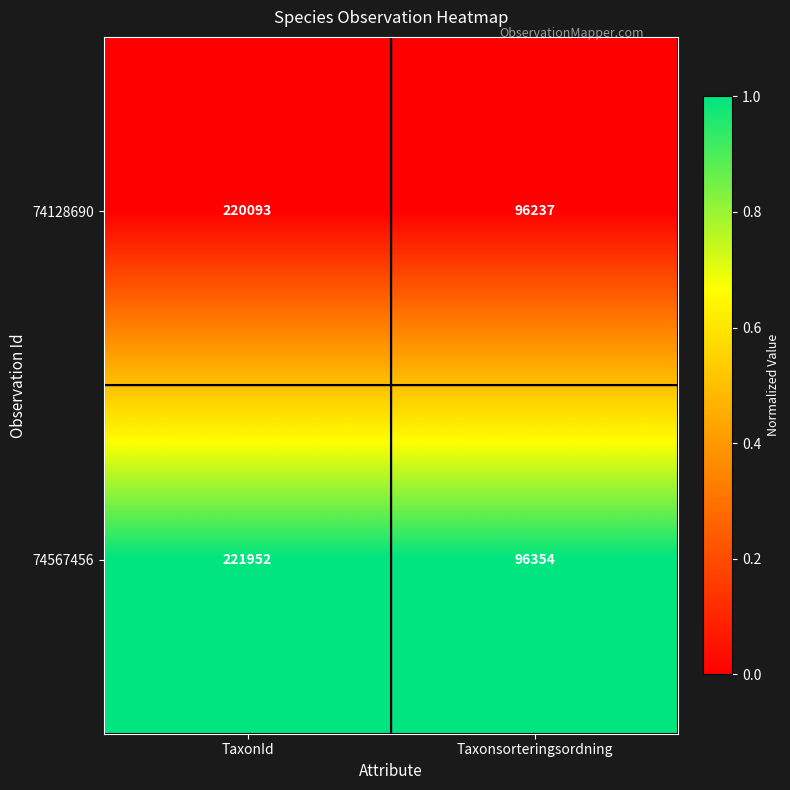

What is the spread (max minus min) of values at Taxonsorteringsordning?

117